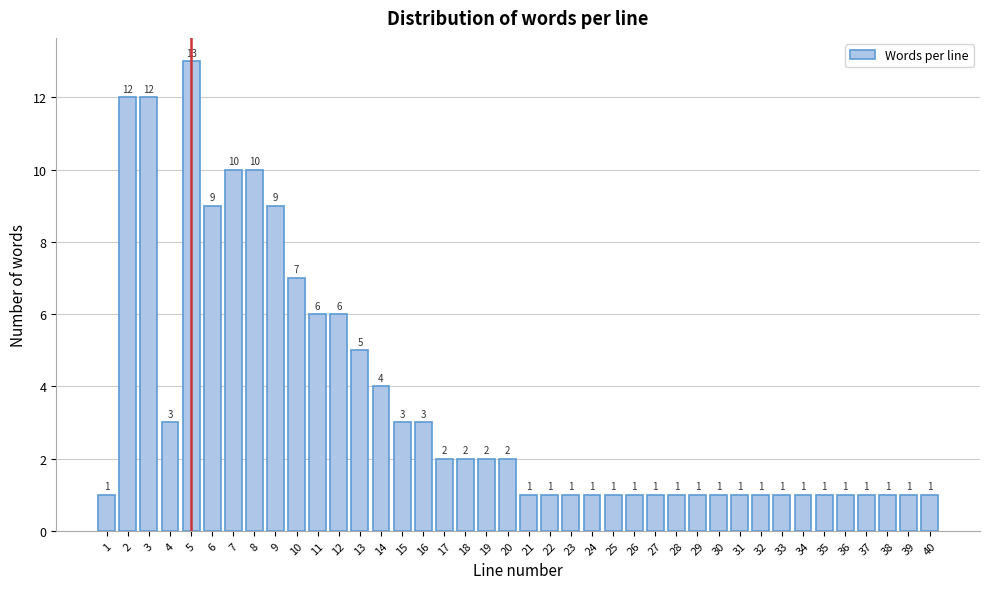

Reading right to left, list all the values displayed in this chart.

1	1	1	1	1	1	1	1	1	1	1	1	1	1	1	1	1	1	1	1	2	2	2	2	3	3	4	5	6	6	7	9	10	10	9	13	3	12	12	1